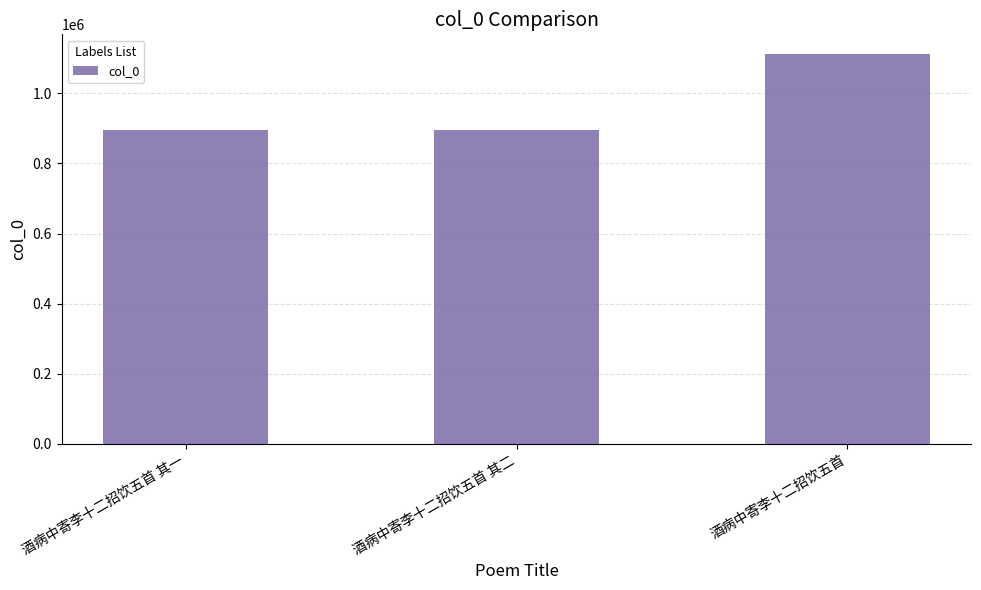

What is the label of the 2nd bar from the right?

酒病中寄李十二招饮五首 其二